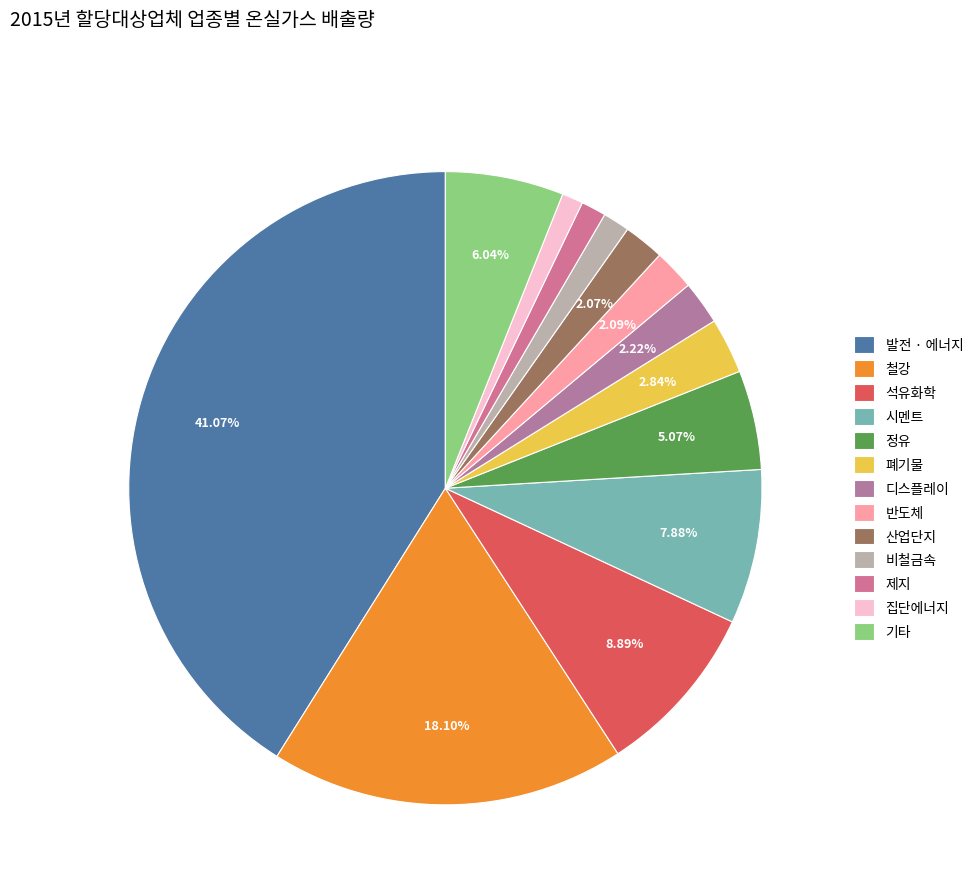

What is the ratio of the value at 발전 · 에너지 to the value at 산업단지?

19.9